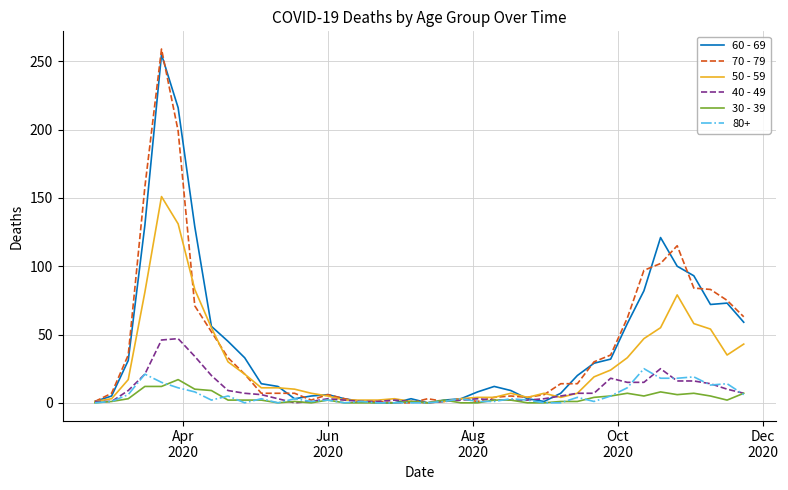

True or false: 60 - 69 and 50 - 59 intersect in this chart.

True